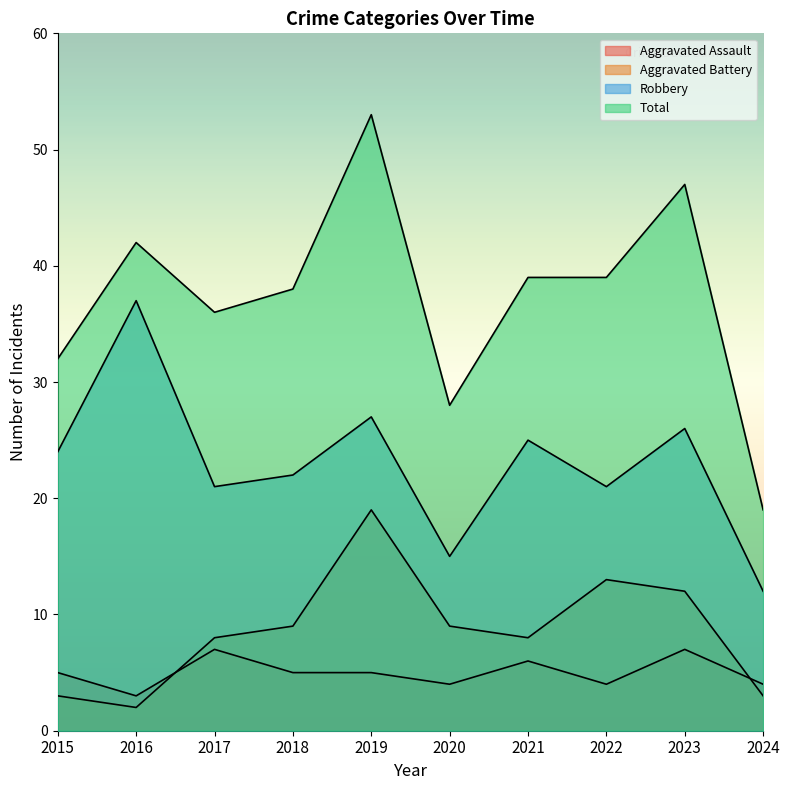

Rank the series at 2017 from highest to lowest value.

Total, Robbery, Aggravated Battery, Aggravated Assault